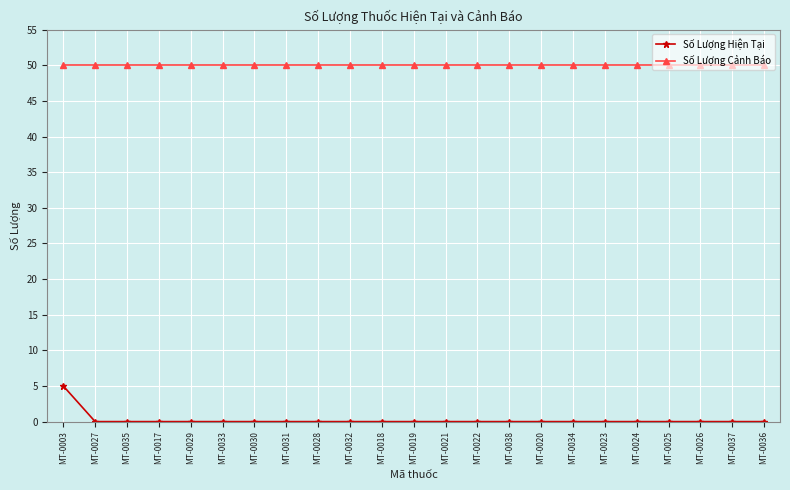

At MT-0022, list the series in order from smallest to largest.

Số Lượng Hiện Tại, Số Lượng Cảnh Báo